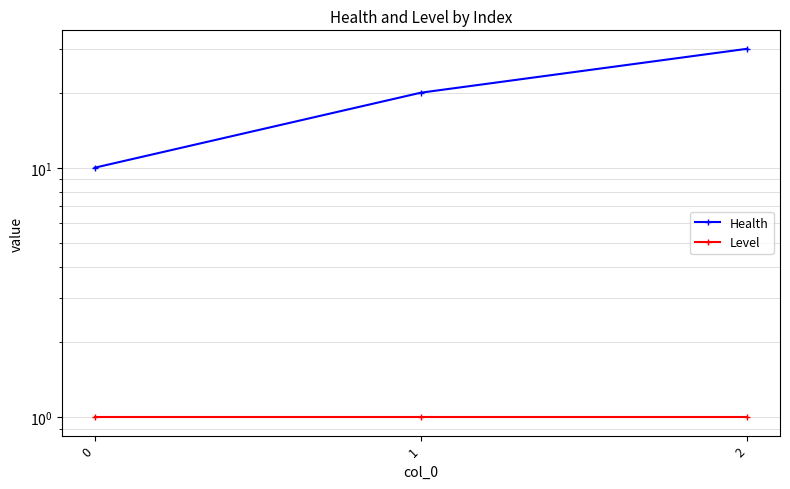

List the labels in order of Health value, largest first.

2, 1, 0